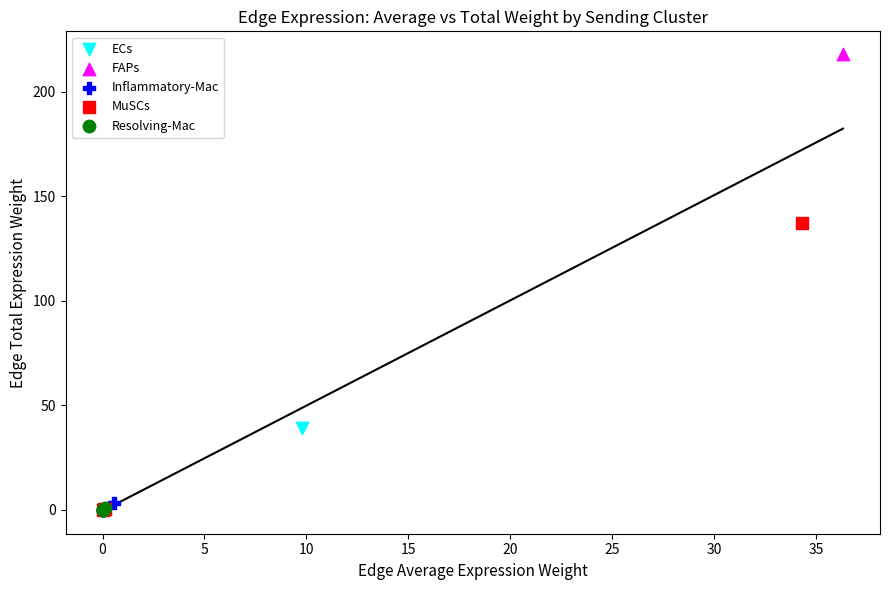

What are all the series names shown in the legend?

ECs, FAPs, Inflammatory-Mac, MuSCs, Resolving-Mac